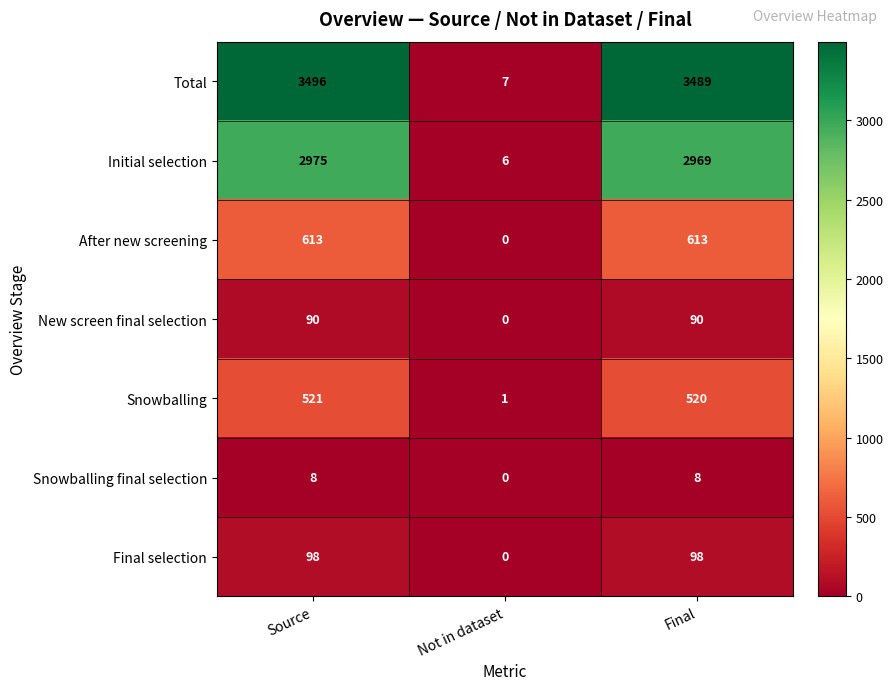

Which series changed the most between Source and Not in dataset?

Total